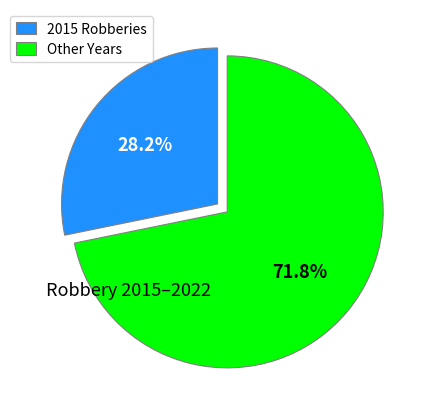

What is the ratio of the value at 2015 Robberies to the value at Other Years?

0.4